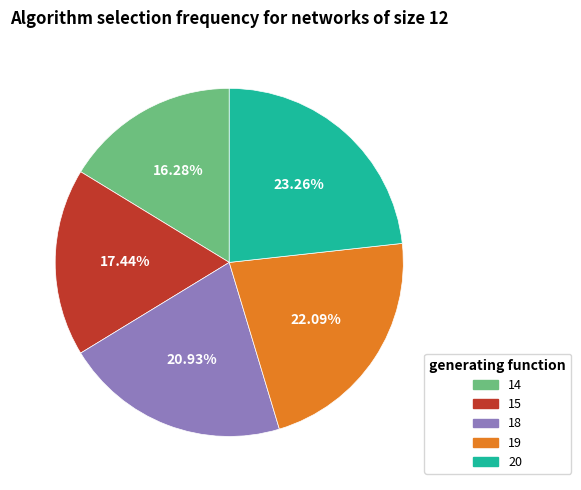

Is there a majority slice in this chart?

No